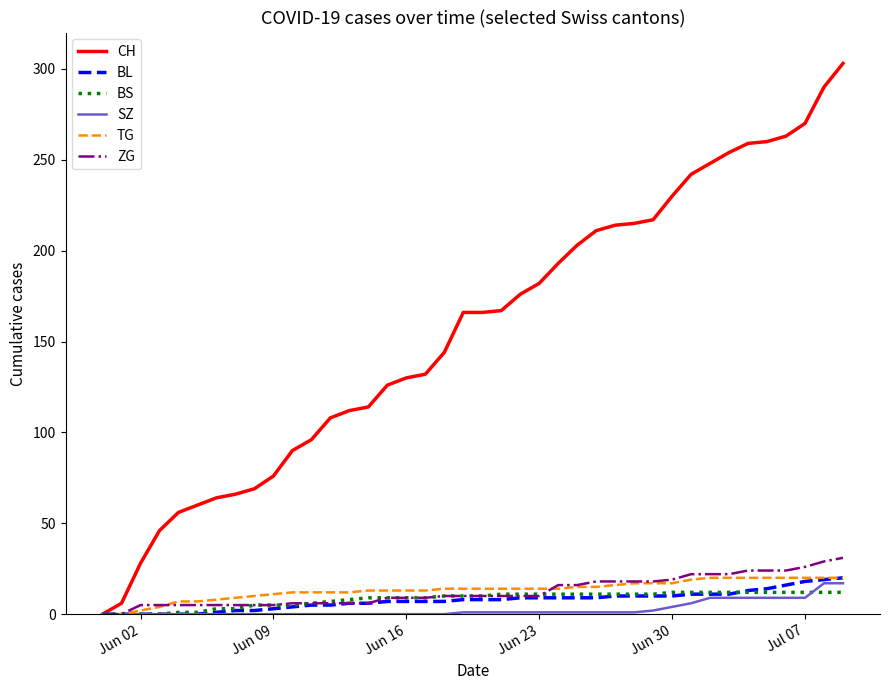

Which series has the widest spread of values?

CH